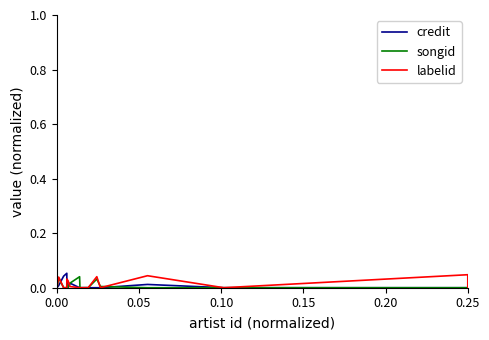

The value of credit at 14 is 0.0. True or false?

True